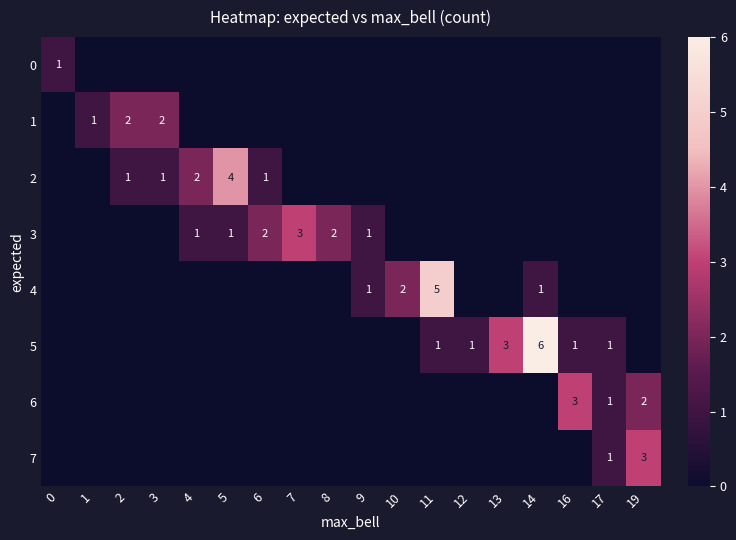

True or false: 5 has a value of 3 at 13.

True